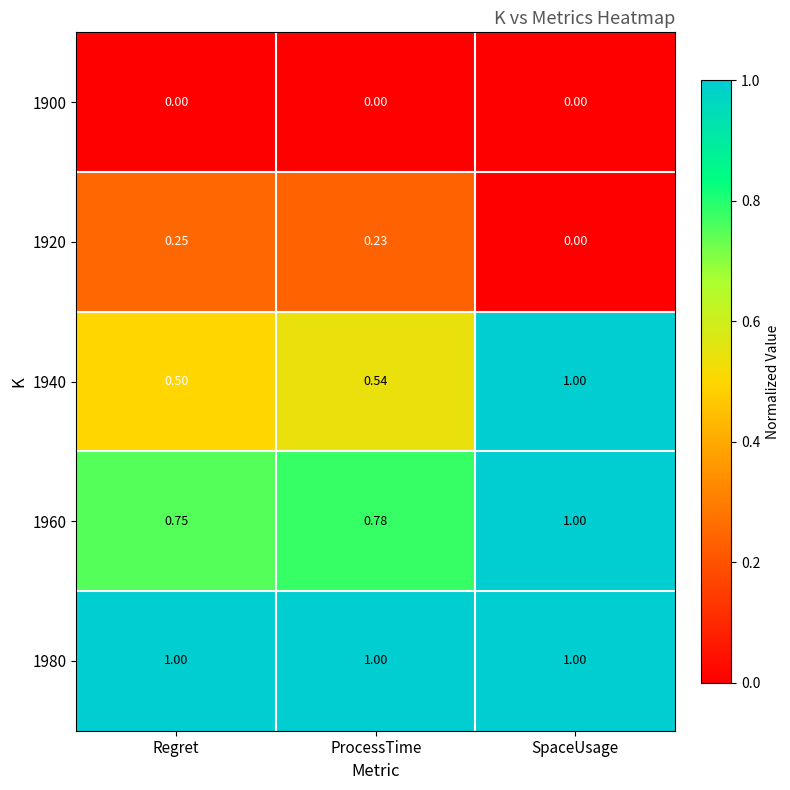

Is the value of 1960 at Regret greater than the value of 1940 at Regret?

Yes